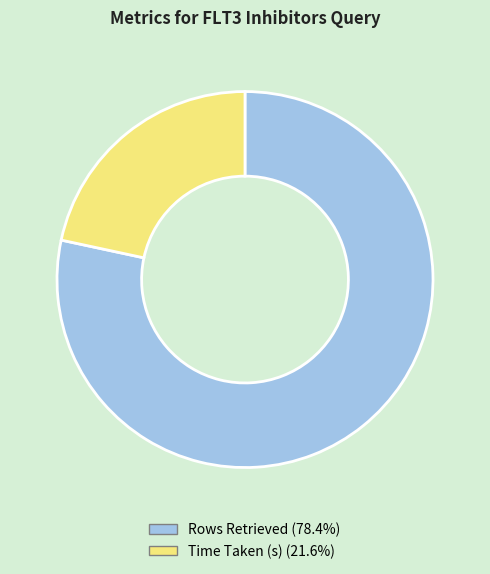

Which has a higher value, Time Taken (s) or Rows Retrieved?

Rows Retrieved